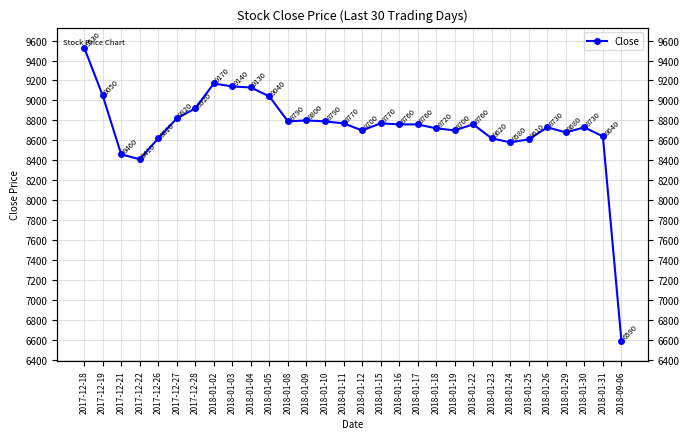

What position from the right is 2018-01-15?

14